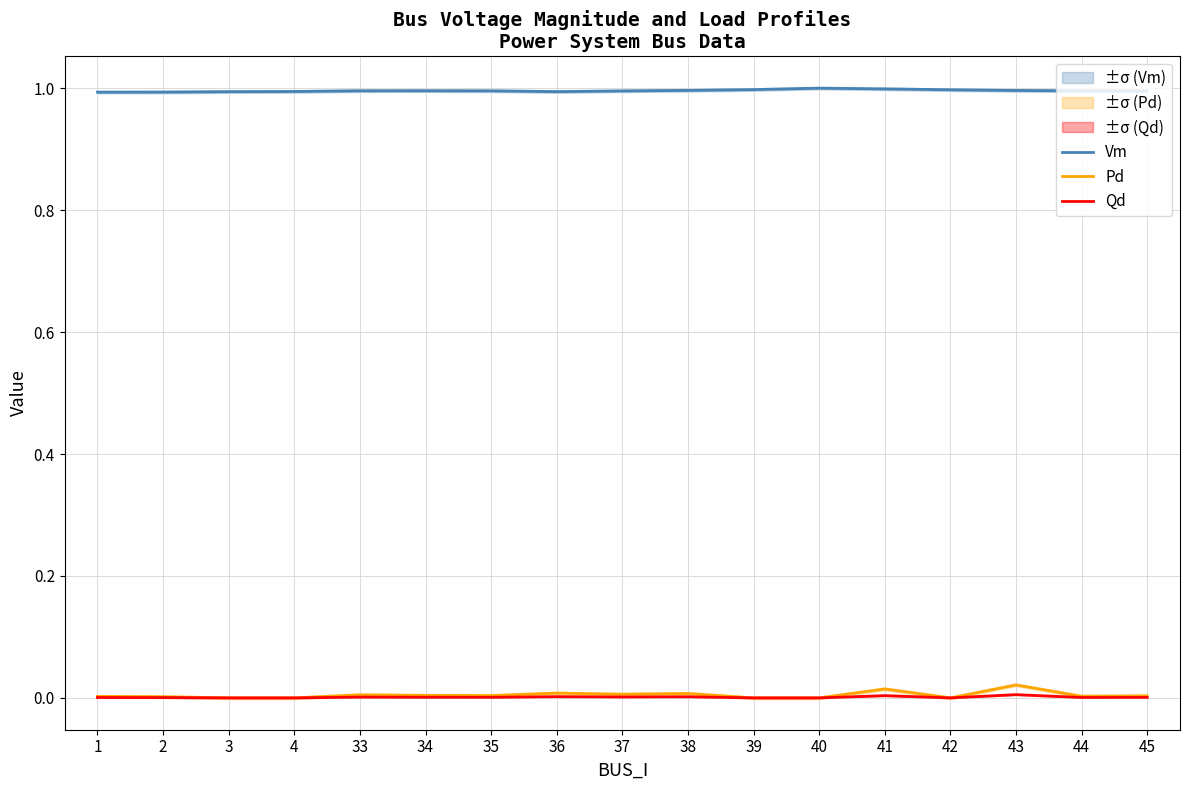

What are all the series names shown in the legend?

Vm, Pd, Qd